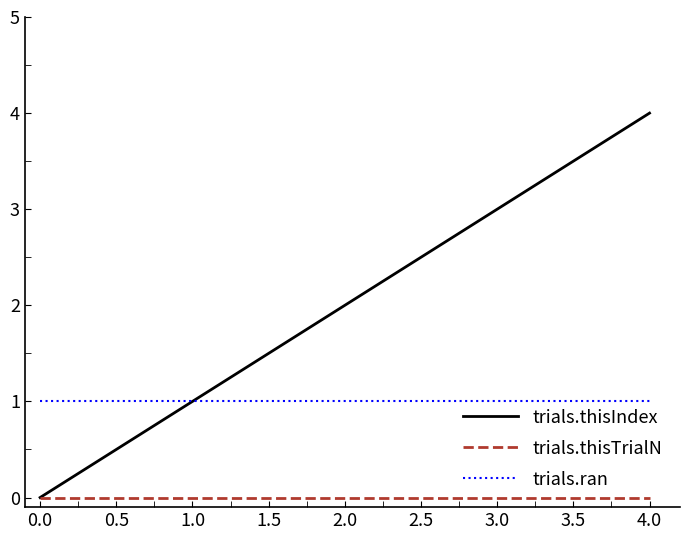

List the series in order of their peak value, lowest first.

trials.thisTrialN, trials.ran, trials.thisIndex